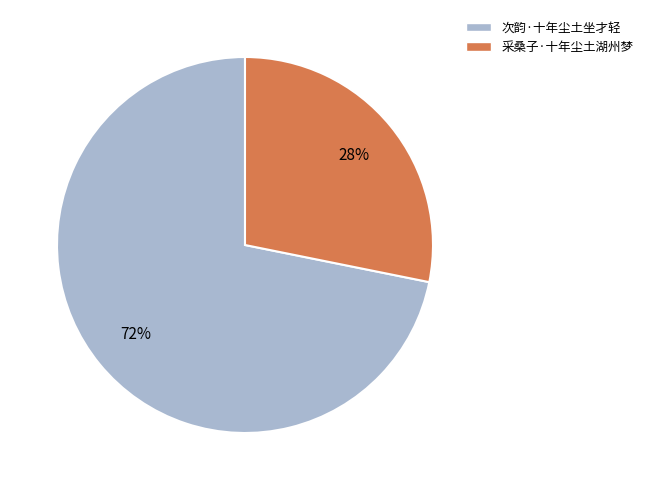

Between 采桑子·十年尘土湖州梦 and 次韵·十年尘土坐才轻, which is larger?

次韵·十年尘土坐才轻